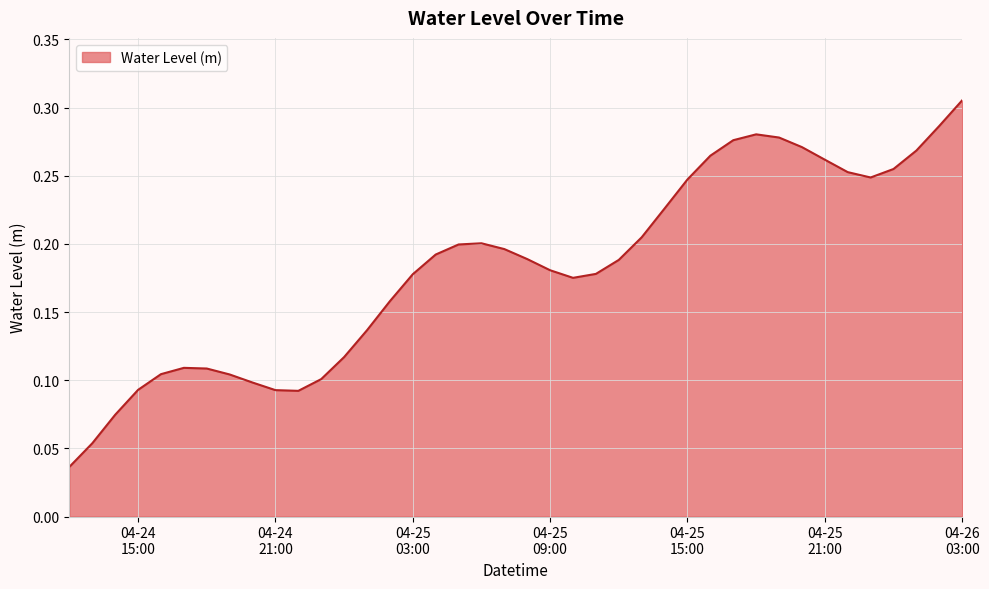

Rank the categories by value from lowest to highest.

2025-04-24 12:00:00, 2025-04-24 13:00:00, 2025-04-24 14:00:00, 2025-04-24 22:00:00, 2025-04-24 21:00:00, 2025-04-24 15:00:00, 2025-04-24 20:00:00, 2025-04-24 23:00:00, 2025-04-24 19:00:00, 2025-04-24 16:00:00, 2025-04-24 18:00:00, 2025-04-24 17:00:00, 2025-04-25 00:00:00, 2025-04-25 01:00:00, 2025-04-25 02:00:00, 2025-04-25 10:00:00, 2025-04-25 03:00:00, 2025-04-25 11:00:00, 2025-04-25 09:00:00, 2025-04-25 12:00:00, 2025-04-25 08:00:00, 2025-04-25 04:00:00, 2025-04-25 07:00:00, 2025-04-25 05:00:00, 2025-04-25 06:00:00, 2025-04-25 13:00:00, 2025-04-25 14:00:00, 2025-04-25 15:00:00, 2025-04-25 23:00:00, 2025-04-25 22:00:00, 2025-04-26 00:00:00, 2025-04-25 21:00:00, 2025-04-25 16:00:00, 2025-04-26 01:00:00, 2025-04-25 20:00:00, 2025-04-25 17:00:00, 2025-04-25 19:00:00, 2025-04-25 18:00:00, 2025-04-26 02:00:00, 2025-04-26 03:00:00